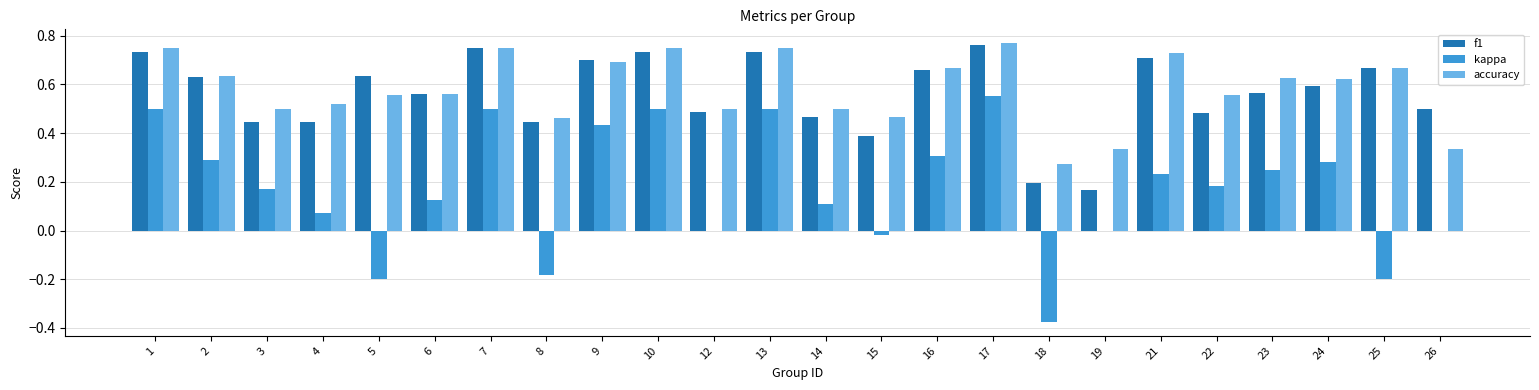

Is it true that accuracy equals 0.1 at 19?

False